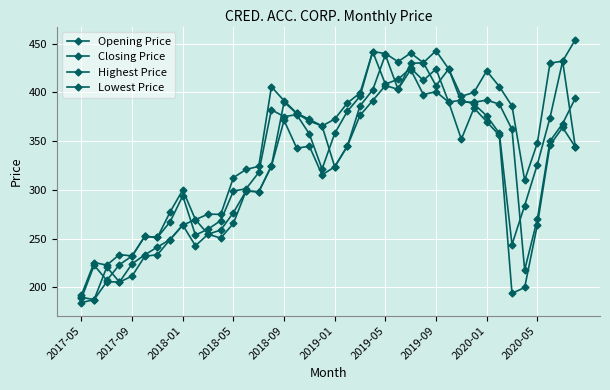

How many distinct data groups are displayed?

4